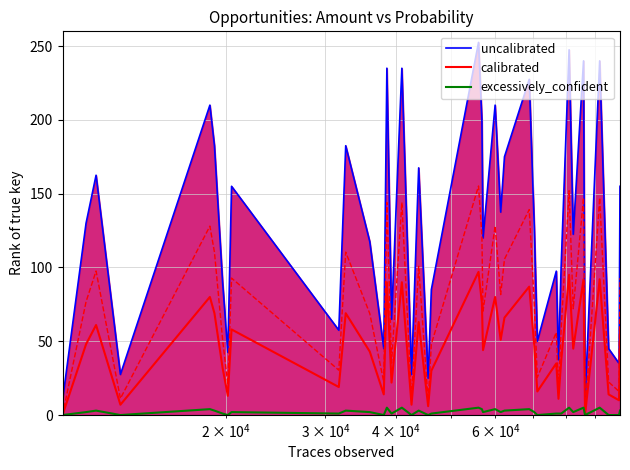

Count the excessively_confident values in the range 1 to 4.

24